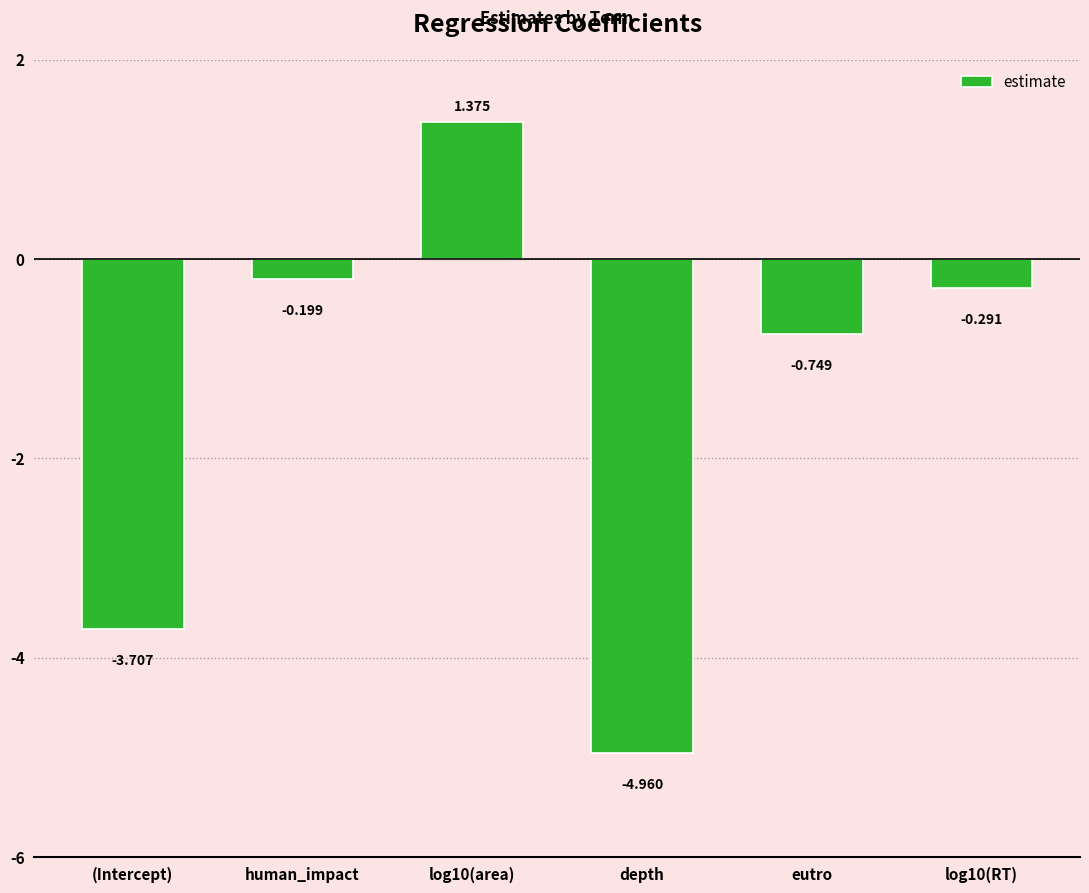

How many data points are above 0?

1